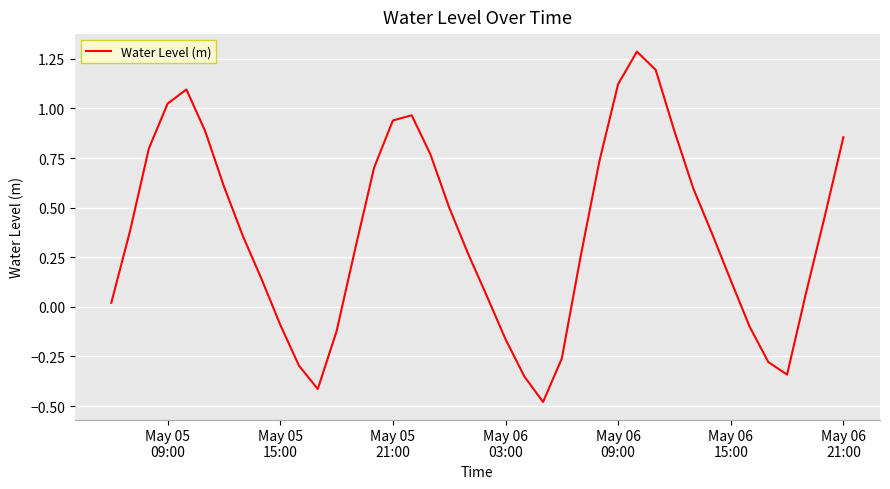

How many lines are shown in the chart?

1